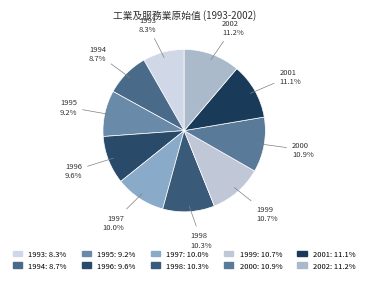

To the nearest percent, what portion does 1997 represent?

10%